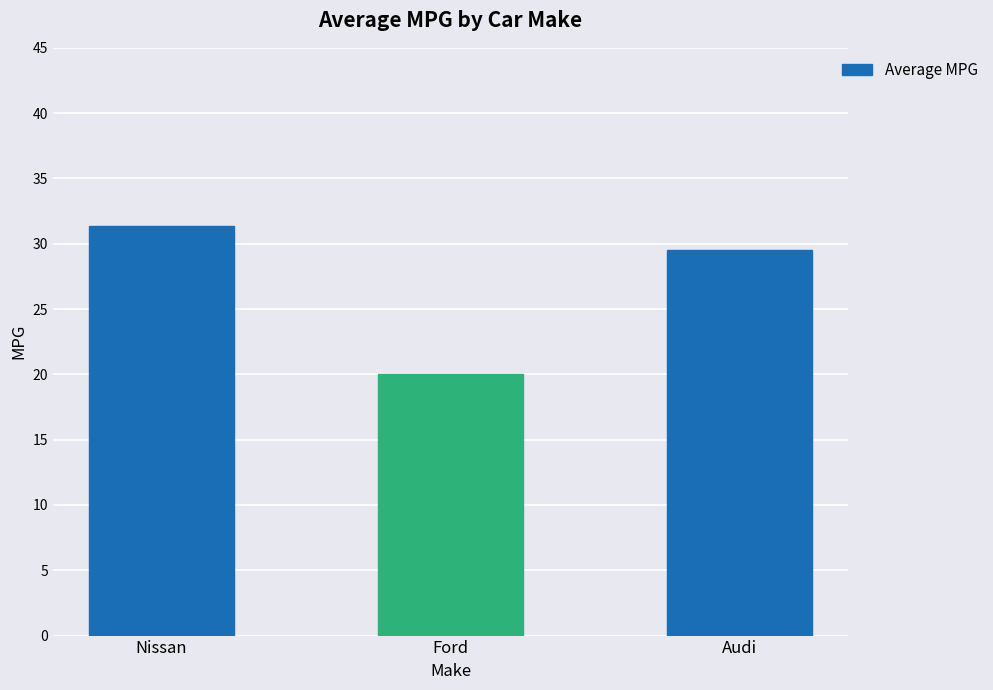

What position from the left is Ford?

2